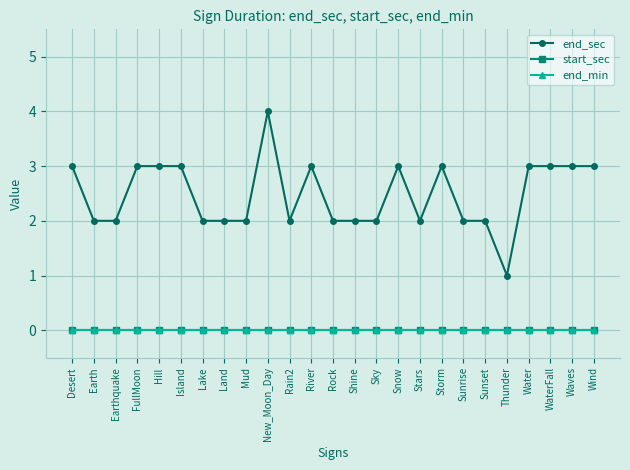

Is the value of end_sec at Stars greater than the value of start_sec at Sky?

Yes